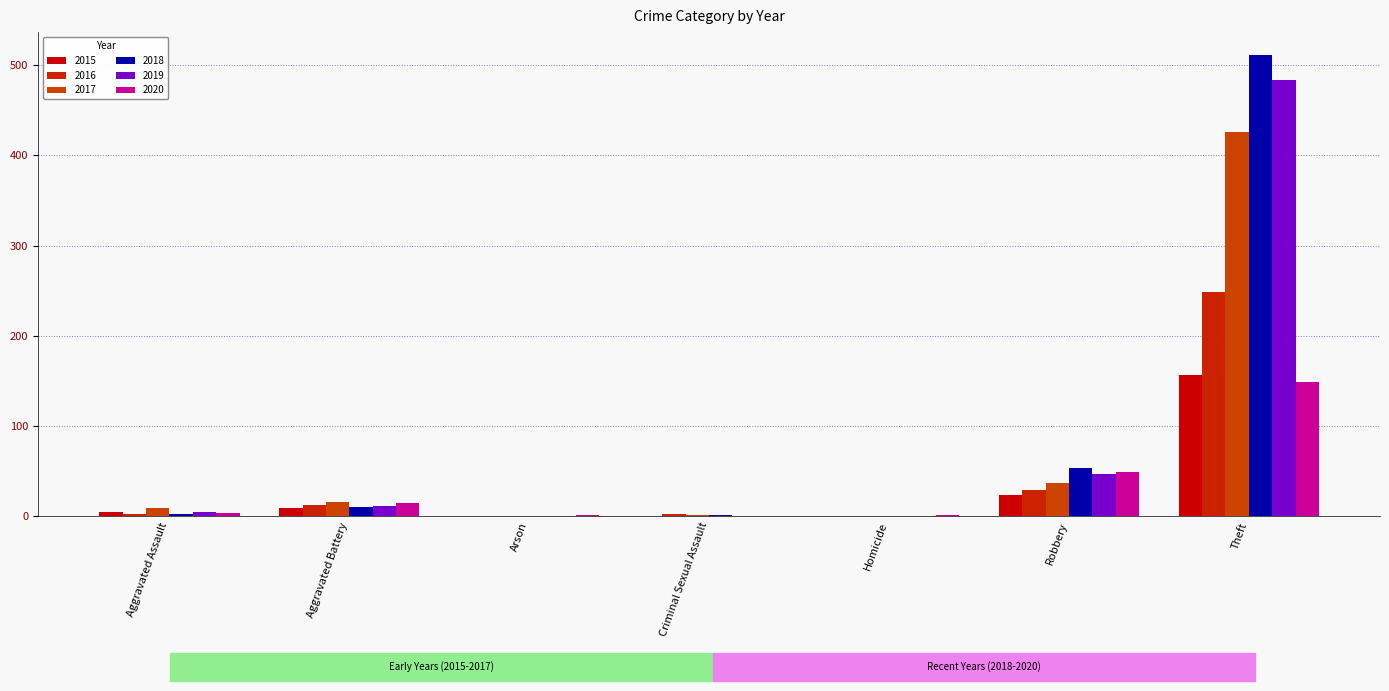

What position from the right is Criminal Sexual Assault?

4